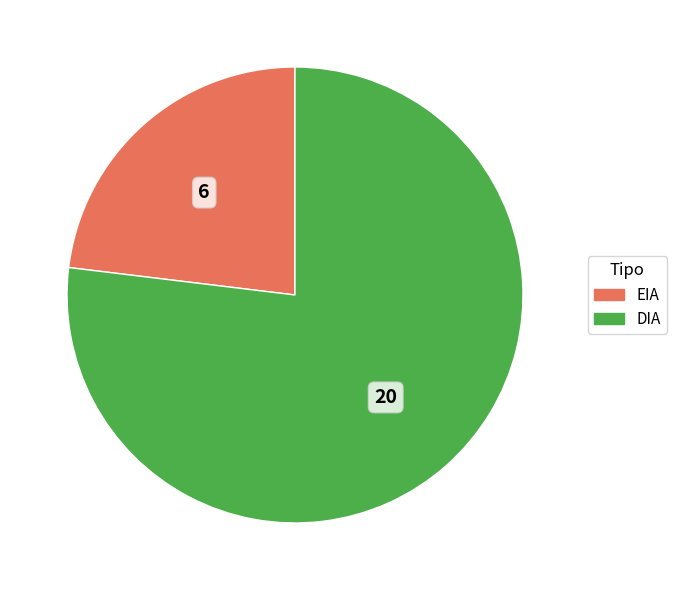

Which has a higher value, EIA or DIA?

DIA